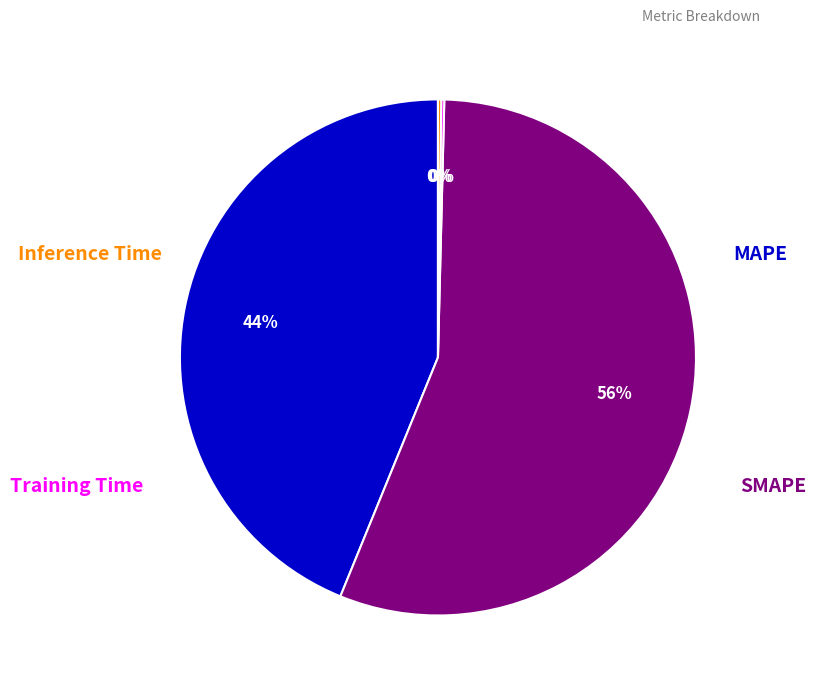

To the nearest percent, what is the average slice percentage?

25%